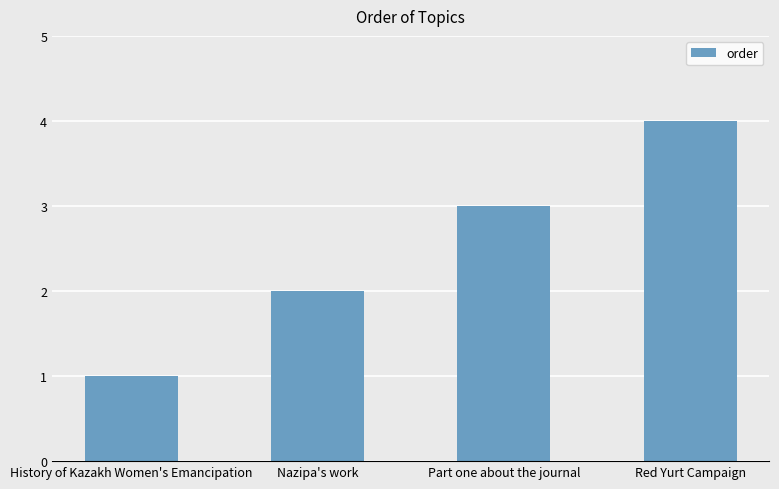

What position from the right is Nazipa's work?

3